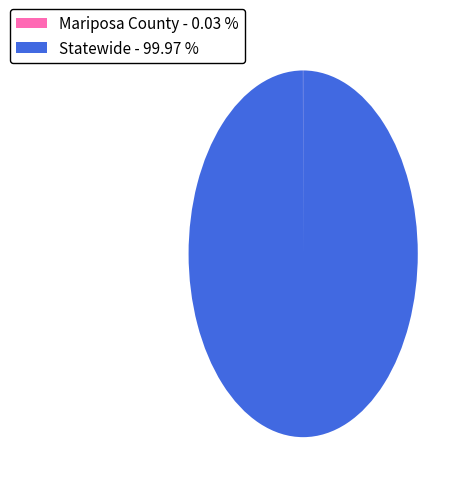

Is there a majority slice in this chart?

Yes